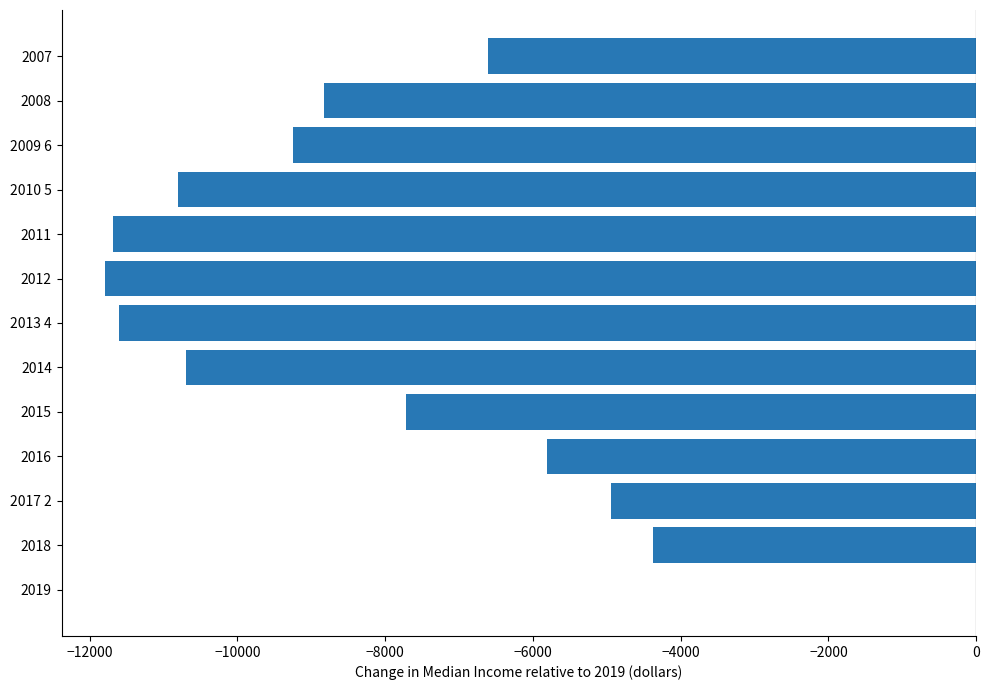

Reading bottom to top, transcribe all the data shown in this chart.

2019=0	2018=-4379	2017 2=-4942	2016=-5805	2015=-7716	2014=-10702	2013 4=-11608	2012=-11791	2011=-11682	2010 5=-10799	2009 6=-9245	2008=-8826	2007=-6613